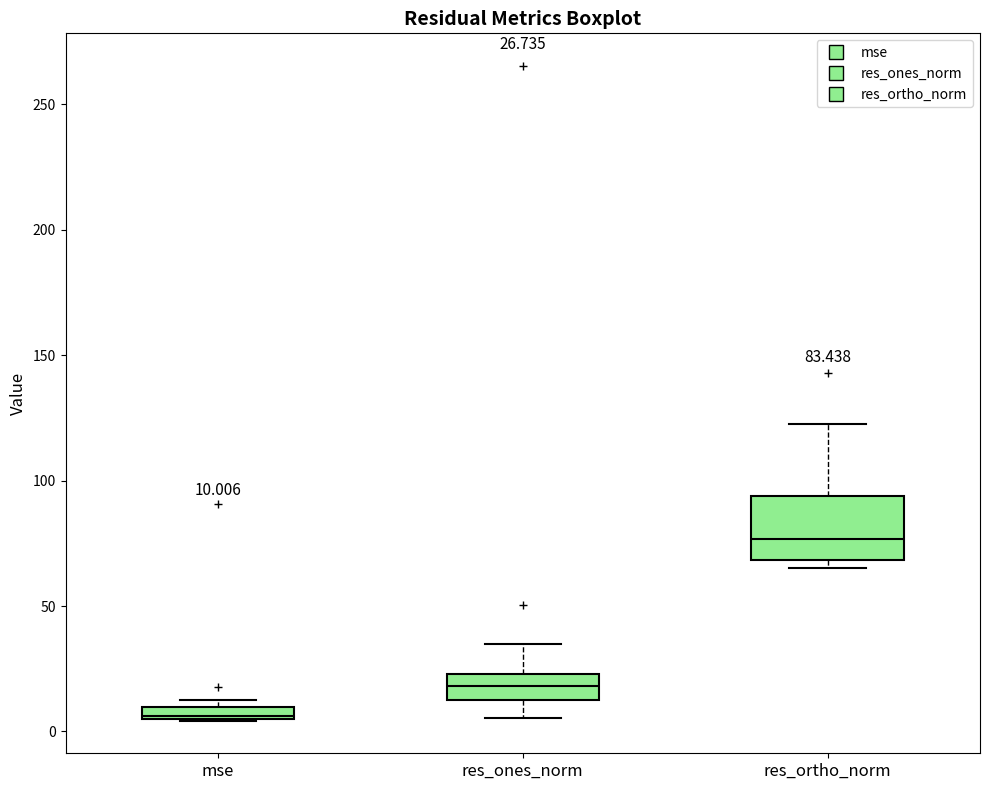

Which box has the highest median line?

res_ortho_norm